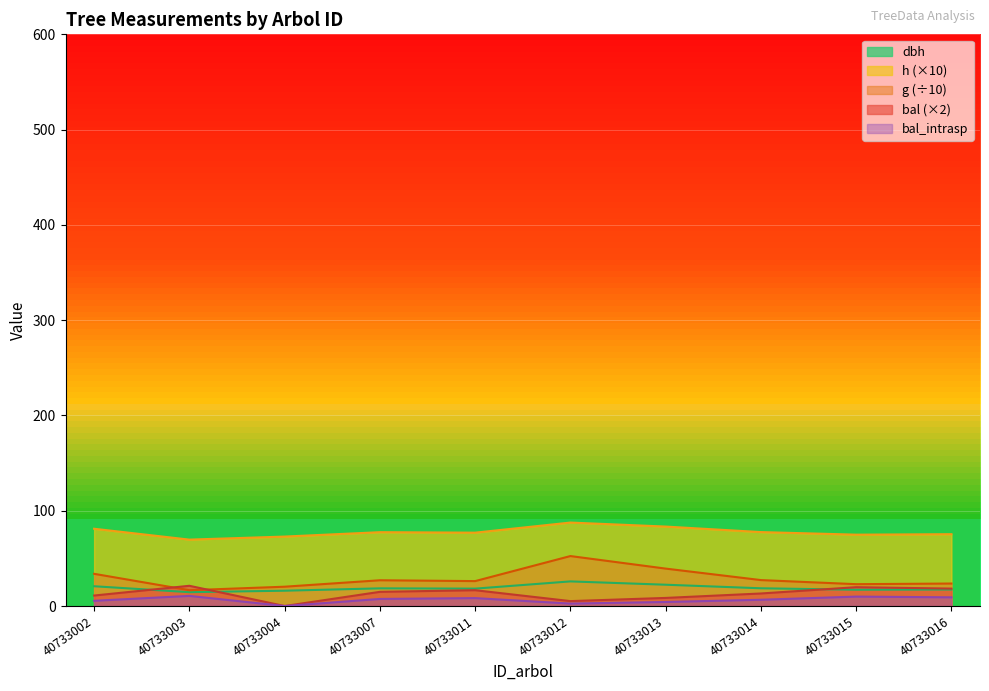

Which series changed the most between 40733011 and 40733016?

g